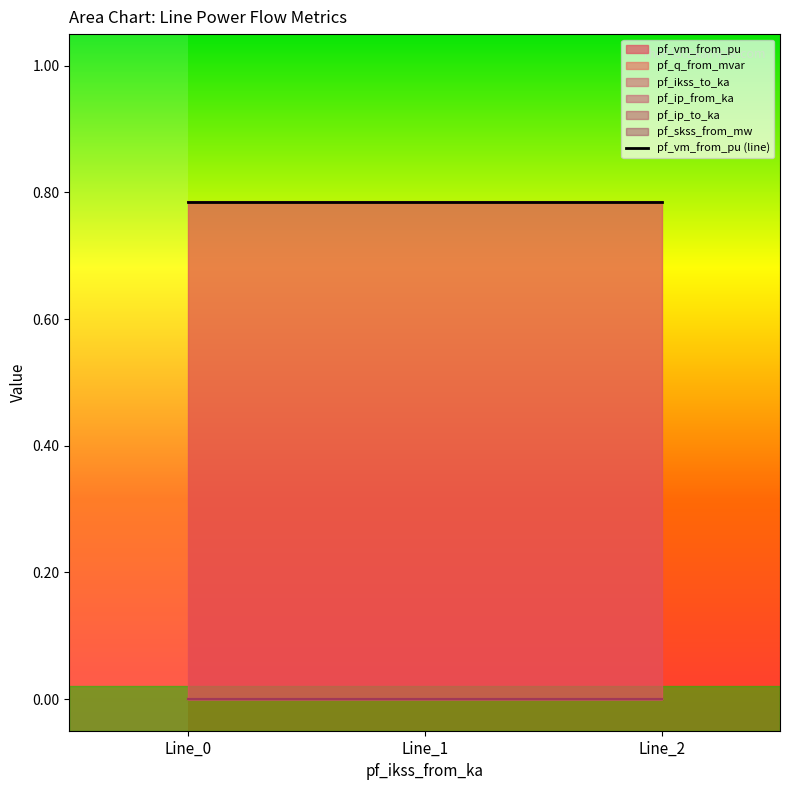

What is the greatest value displayed?

0.8